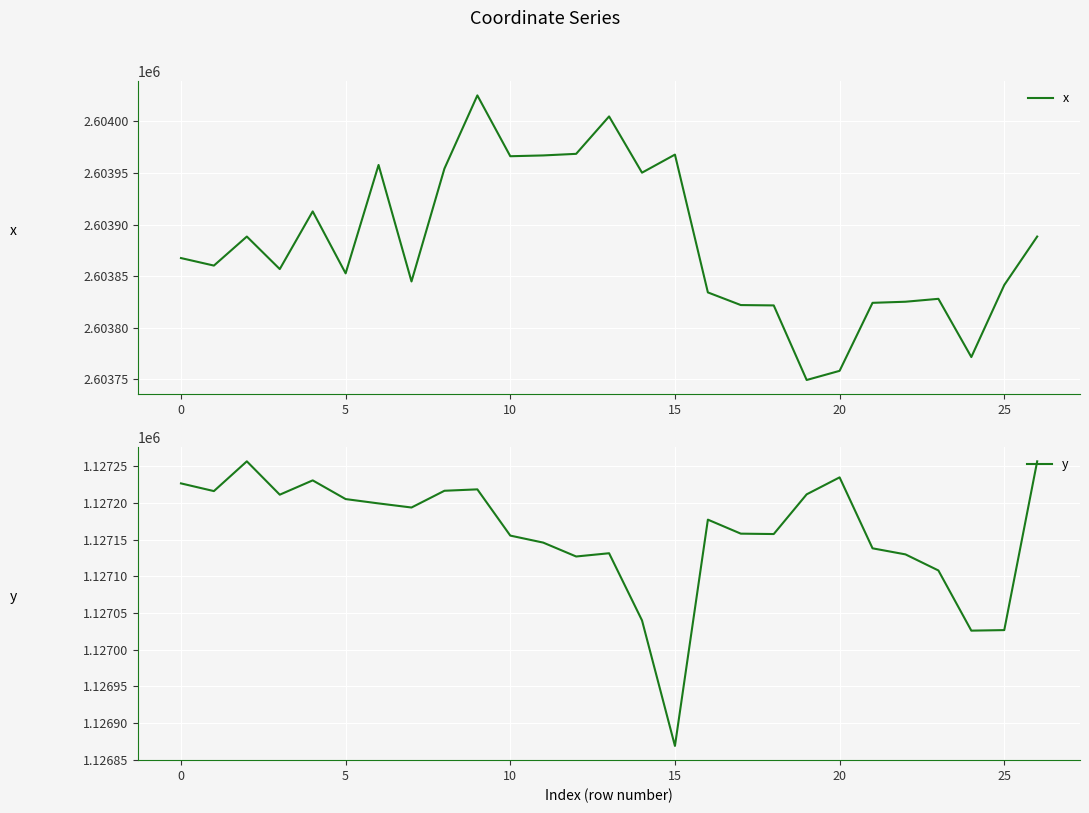

At which label does x reach its peak?

9